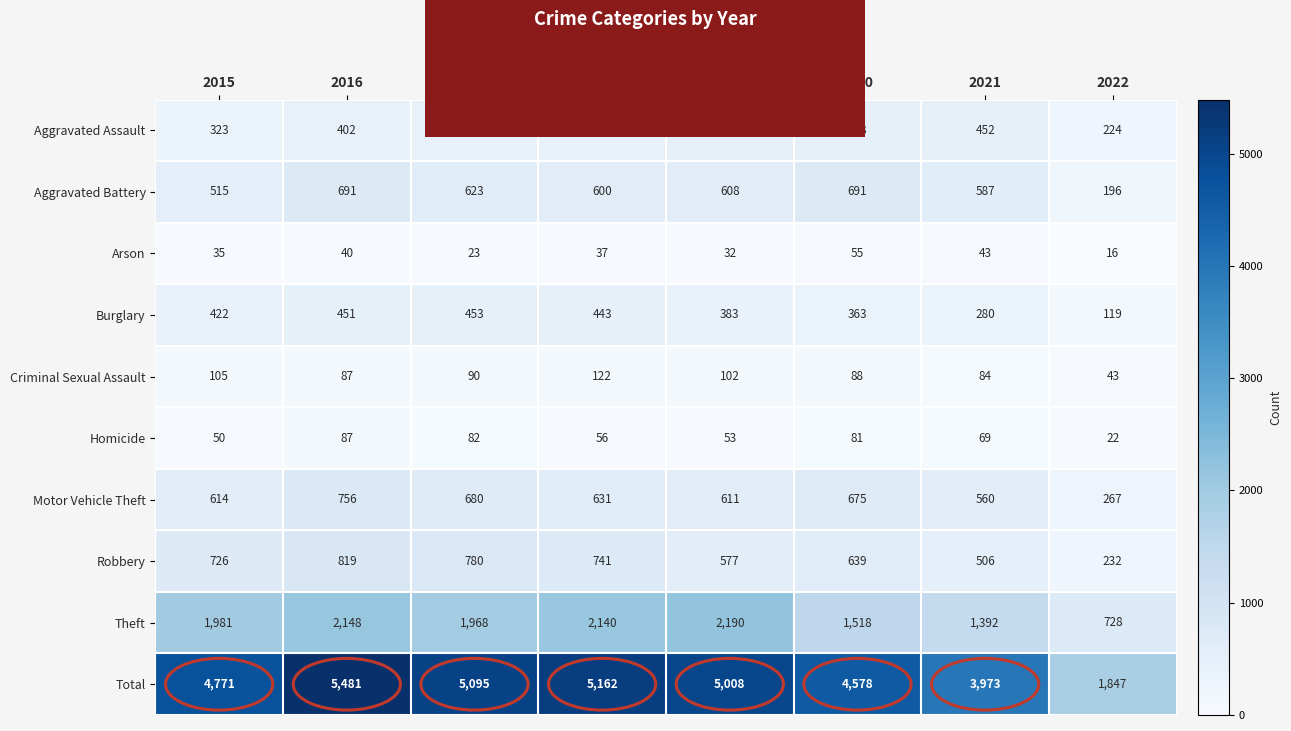

At which label is Homicide closest to 54?

2019